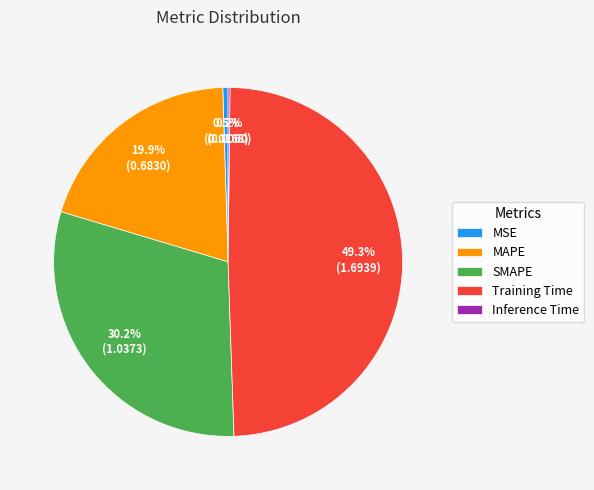

Does MAPE represent more than half of the total?

No